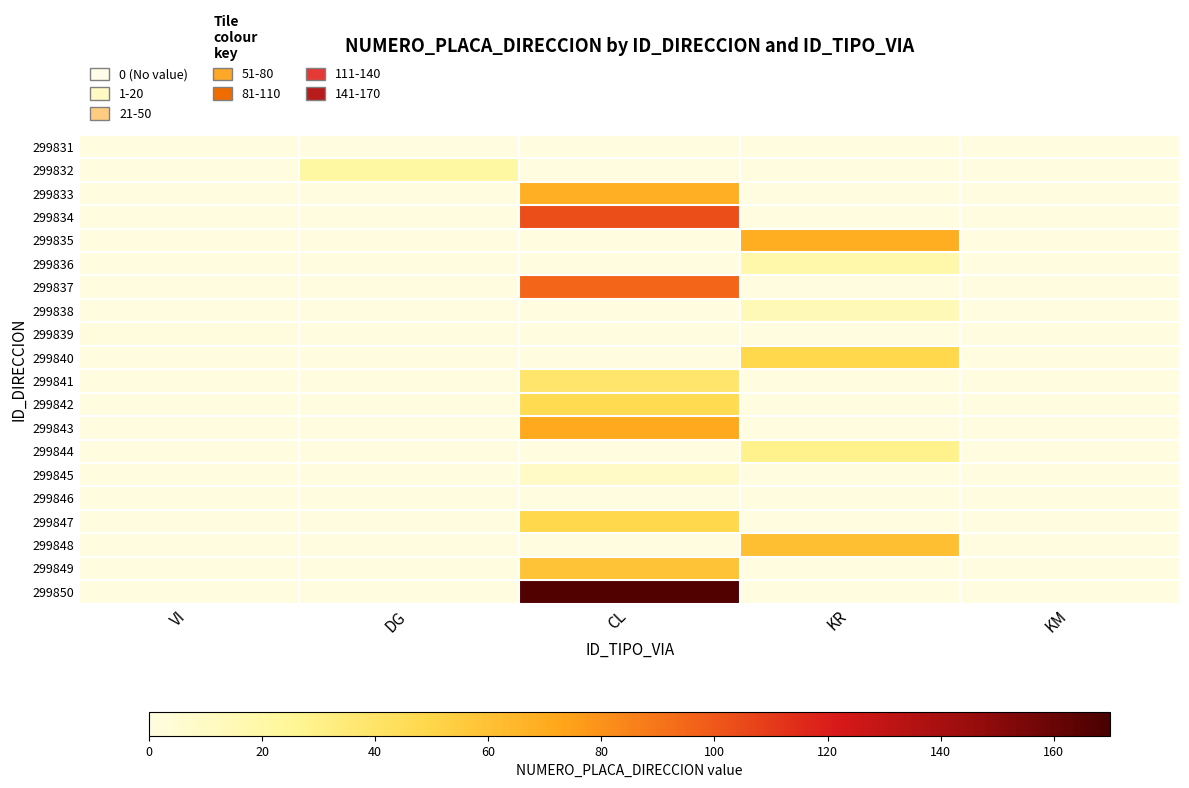

Rank the series at VI from lowest to highest value.

299831, 299832, 299833, 299834, 299835, 299836, 299837, 299838, 299840, 299841, 299842, 299843, 299844, 299845, 299846, 299847, 299848, 299849, 299850, 299839